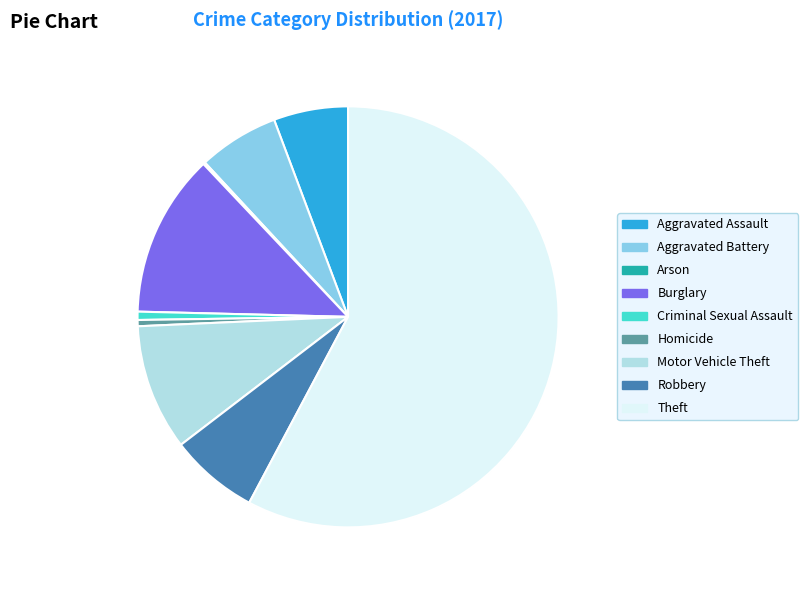

Which has a higher value, Burglary or Aggravated Assault?

Burglary